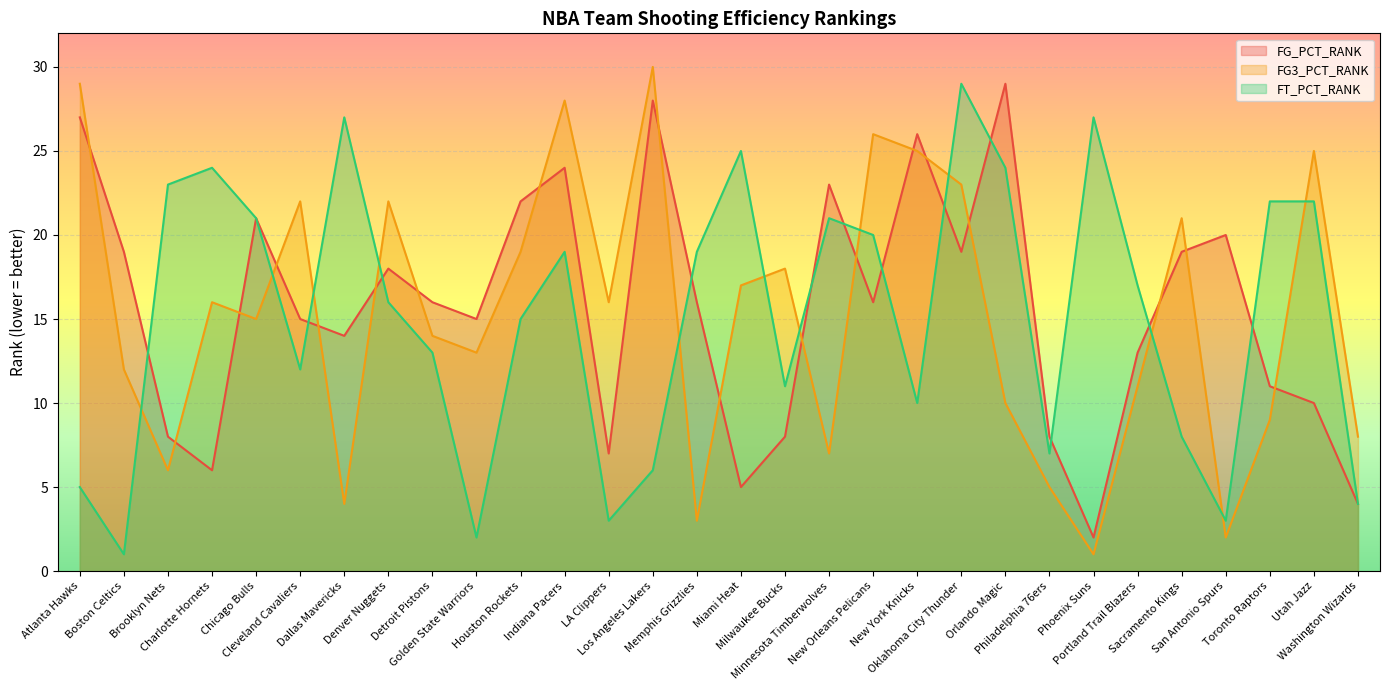

At which category does FG3_PCT_RANK reach its first local peak?

Charlotte Hornets